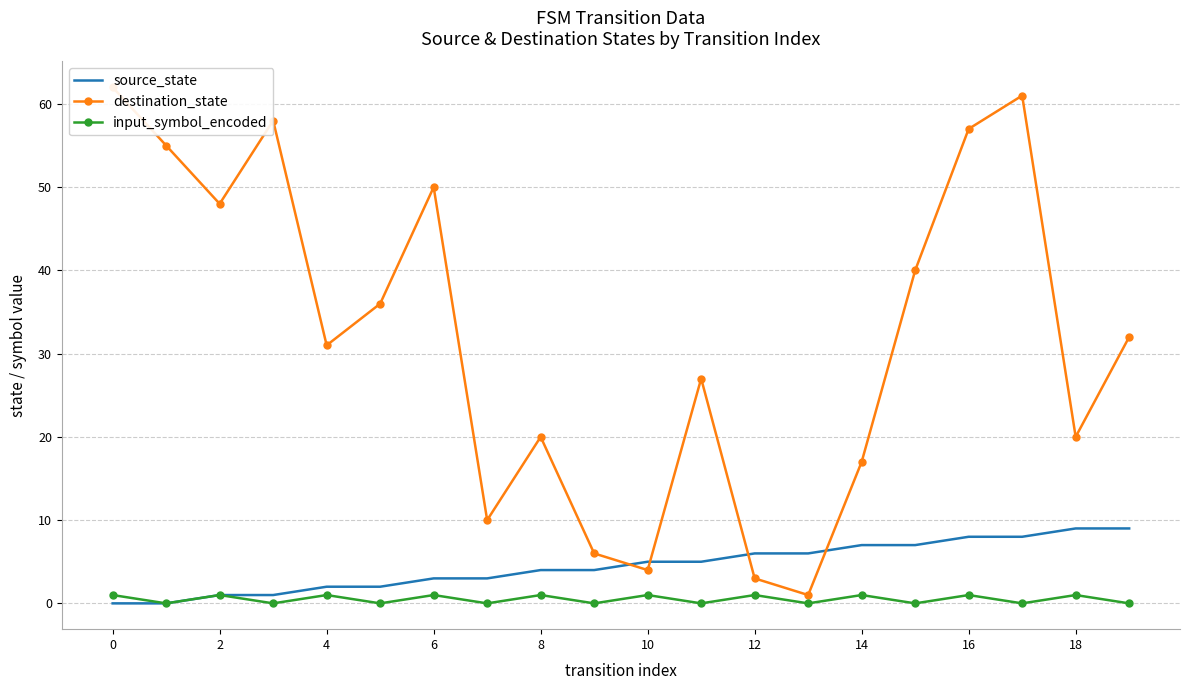

What is the total value across all series at 10?

38